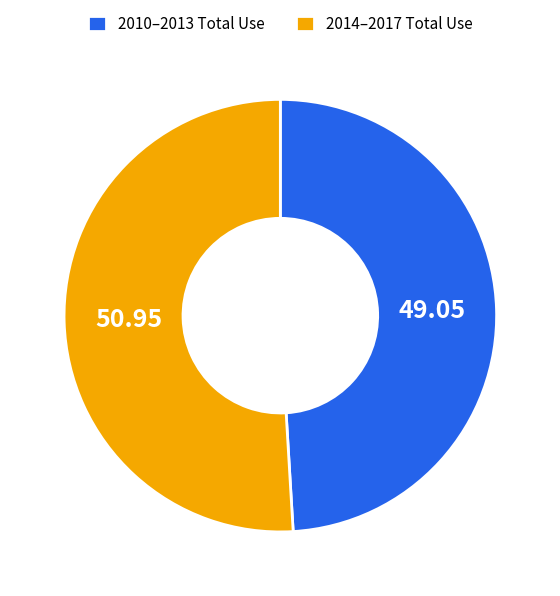

Rank the categories by value from highest to lowest.

2014–2017 Total Use, 2010–2013 Total Use